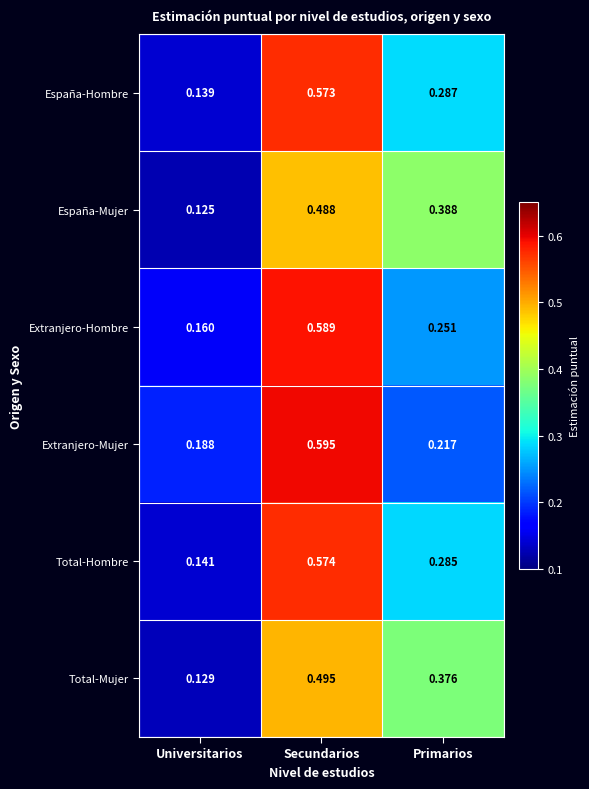

Where is Extranjero-Hombre nearest to the value 0?

Universitarios